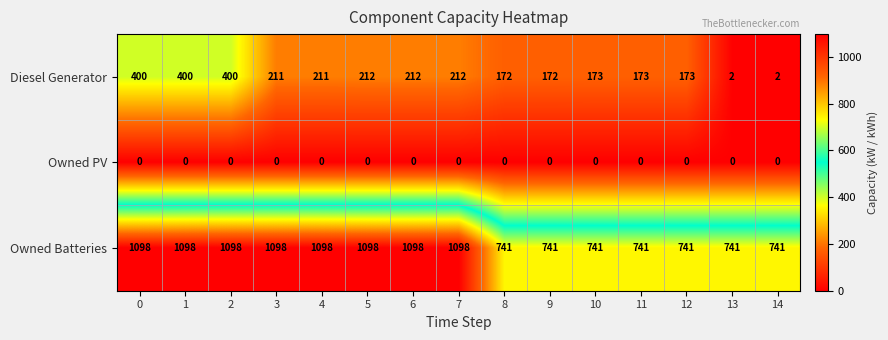

What is the approximate value of Diesel Generator at 8?

172